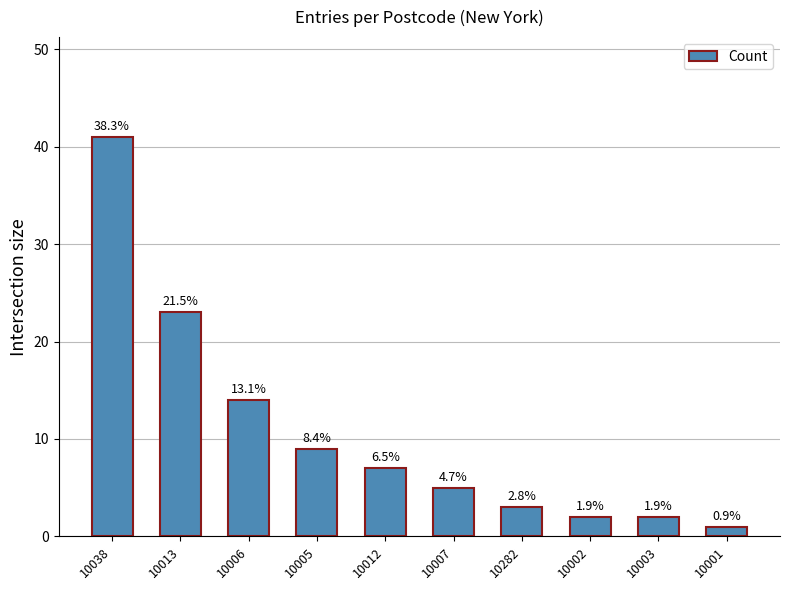

How many bars are there in total?

10